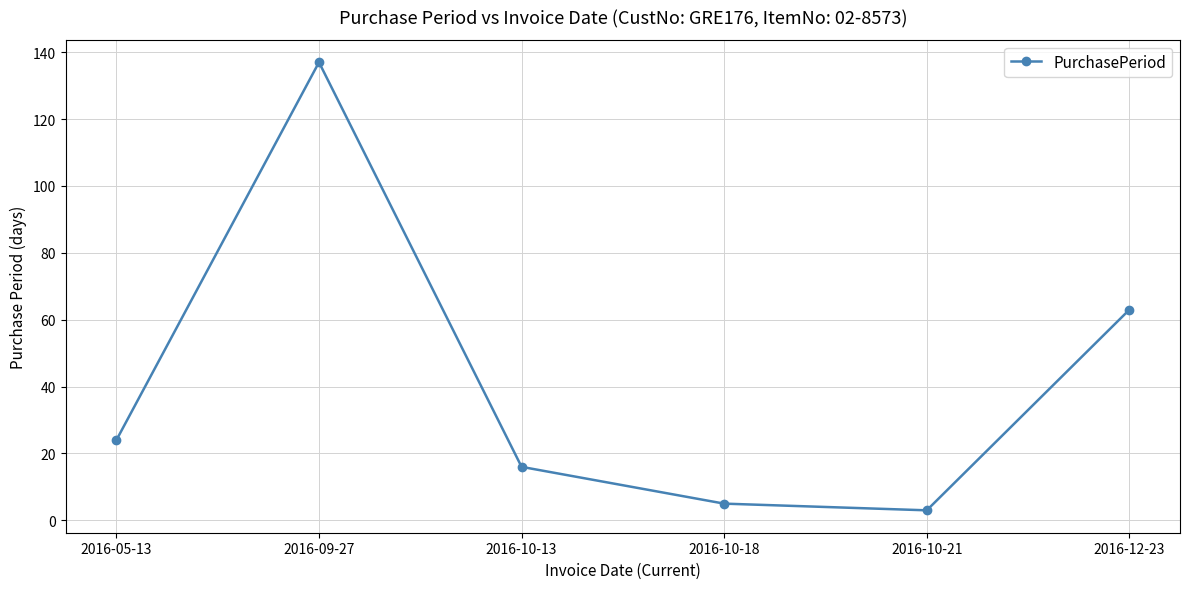

How many series are shown in this chart?

1